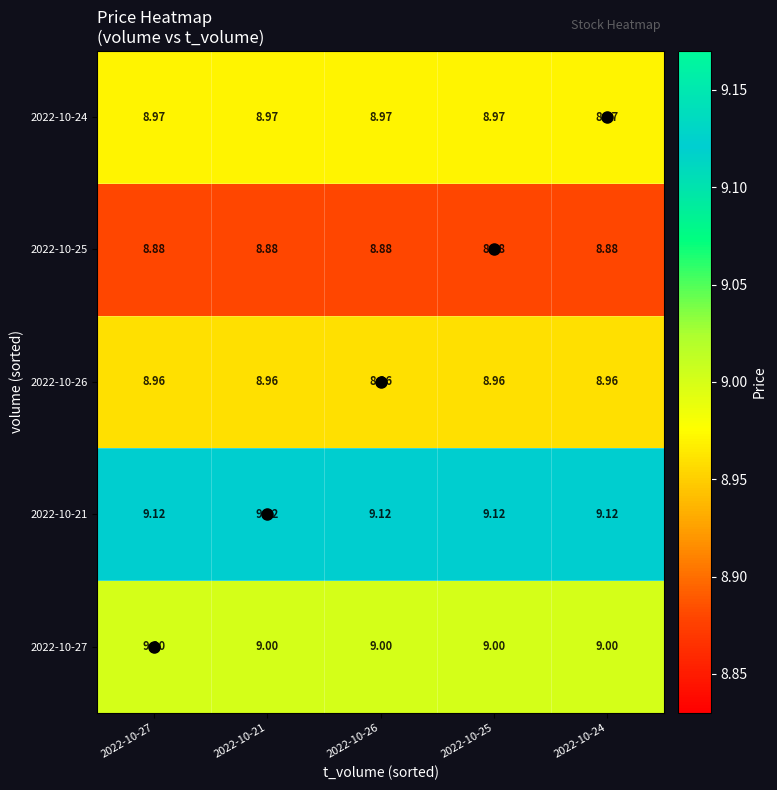

Is the value of 2022-10-26 at 2022-10-21 greater than the value of 2022-10-24 at 2022-10-26?

No